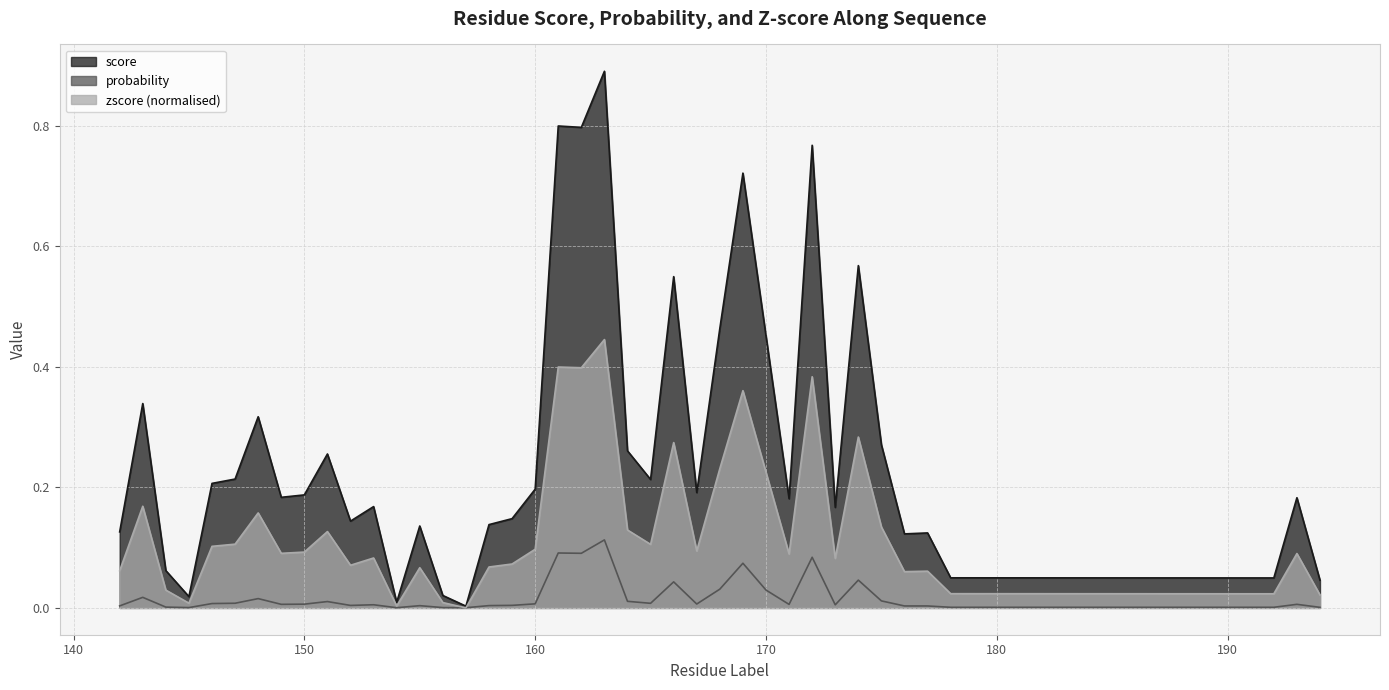

Which category has the highest value in the zscore series?

163